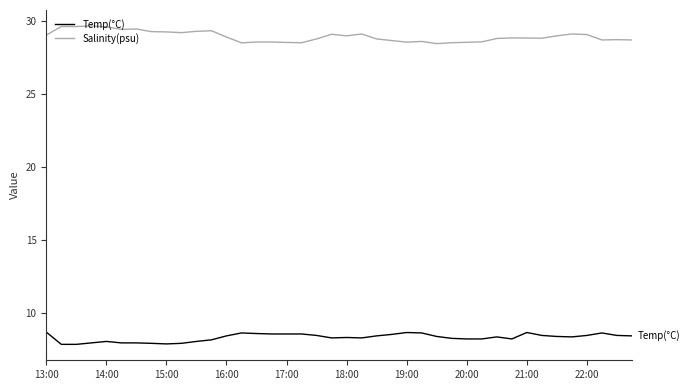

List the series in order of their peak value, lowest first.

Temp(°C), Salinity(psu)